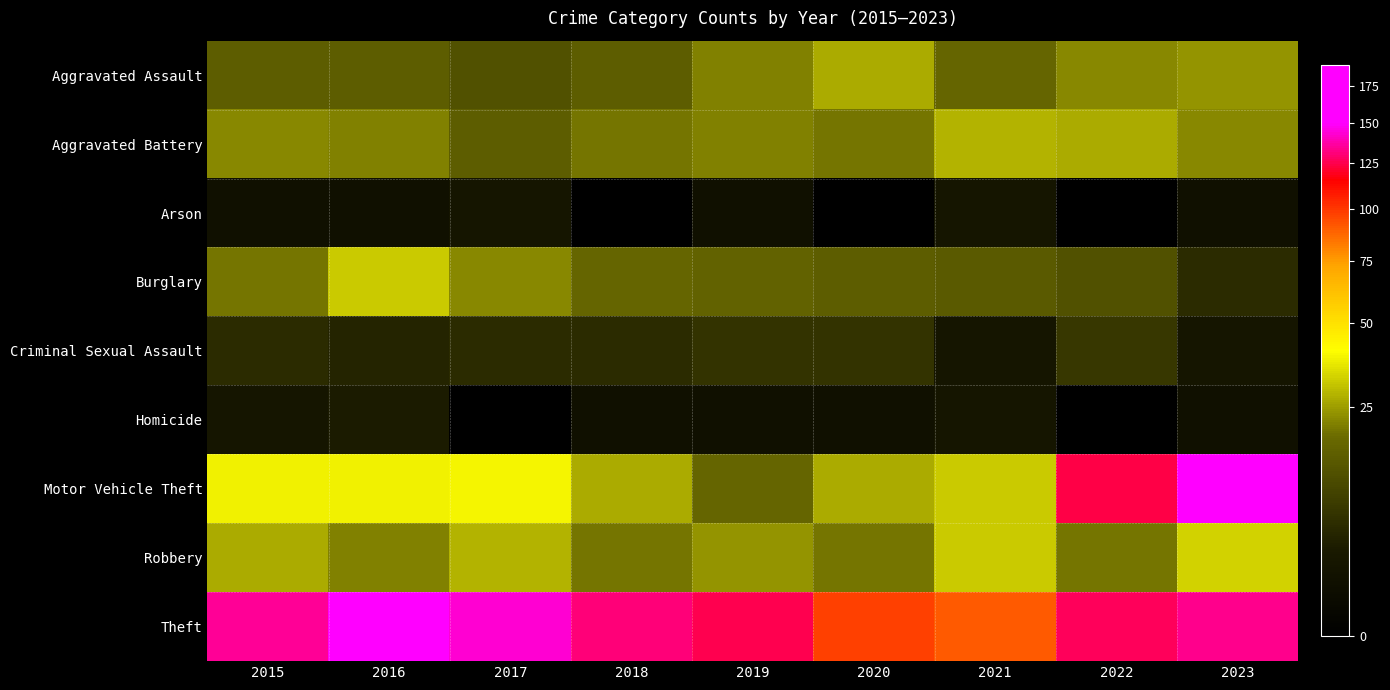

At 2020, list the series in order from largest to smallest.

Theft, Aggravated Assault, Motor Vehicle Theft, Aggravated Battery, Robbery, Burglary, Criminal Sexual Assault, Homicide, Arson